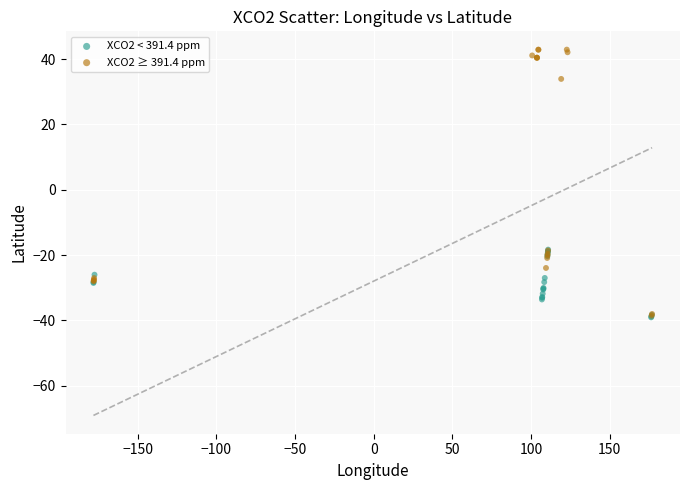

Which series reaches the maximum Y coordinate?

XCO2 ≥ 391.4 ppm